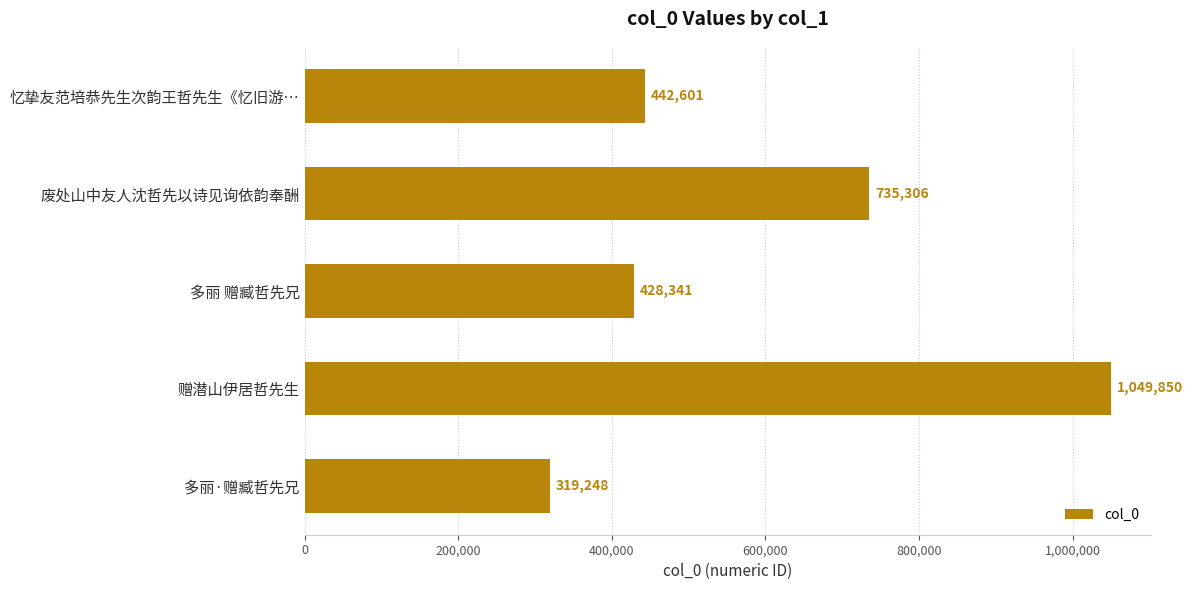

What position from the bottom is 多丽·赠臧哲先兄?

1